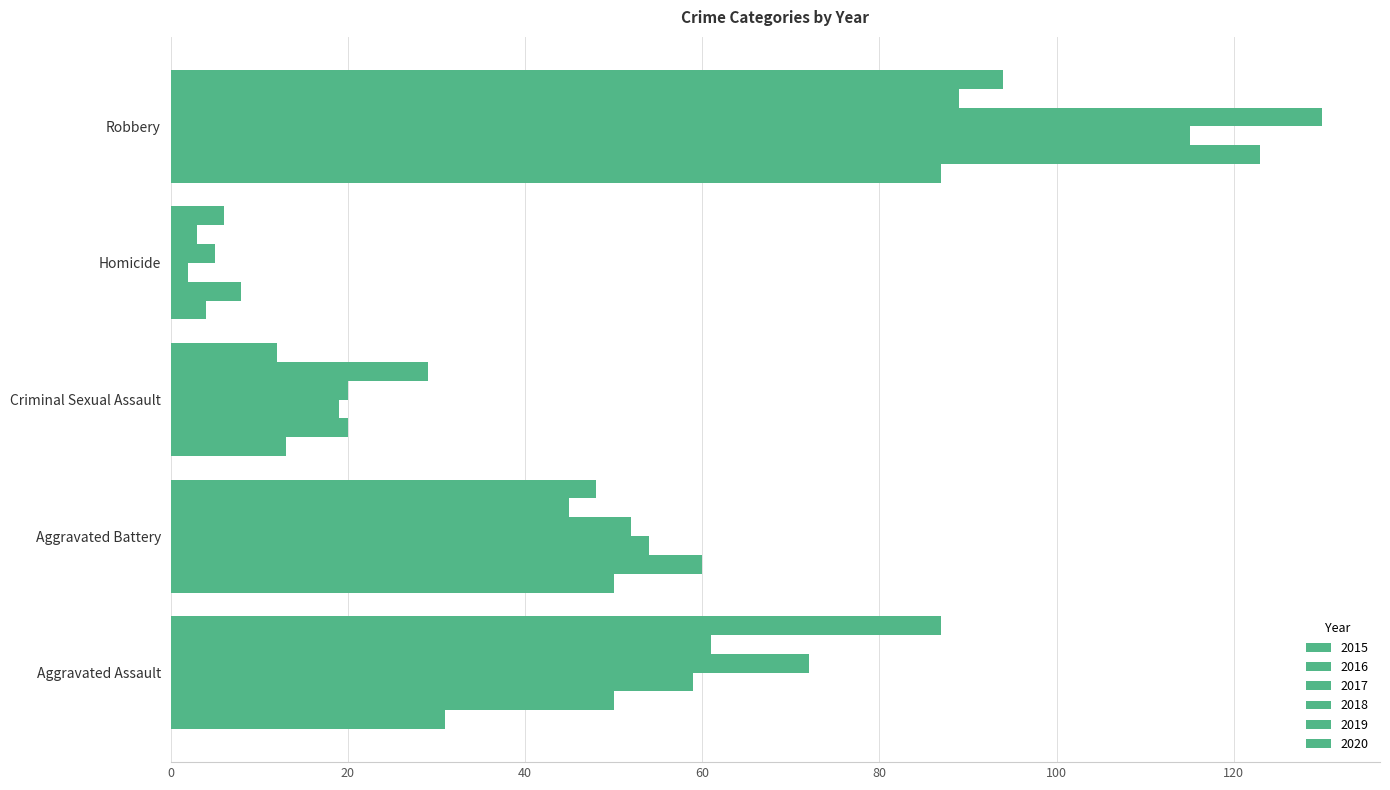

How many values in the 2017 series are below 54?

2